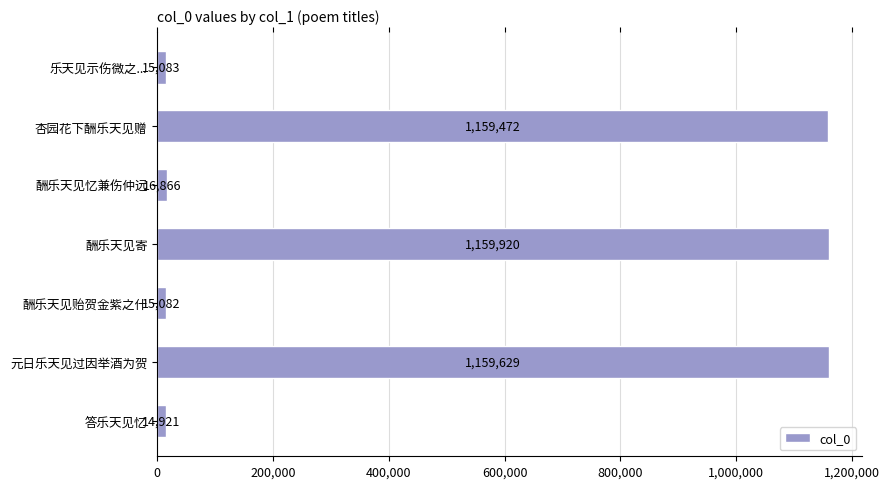

What is the difference between the maximum and minimum values?

1144999